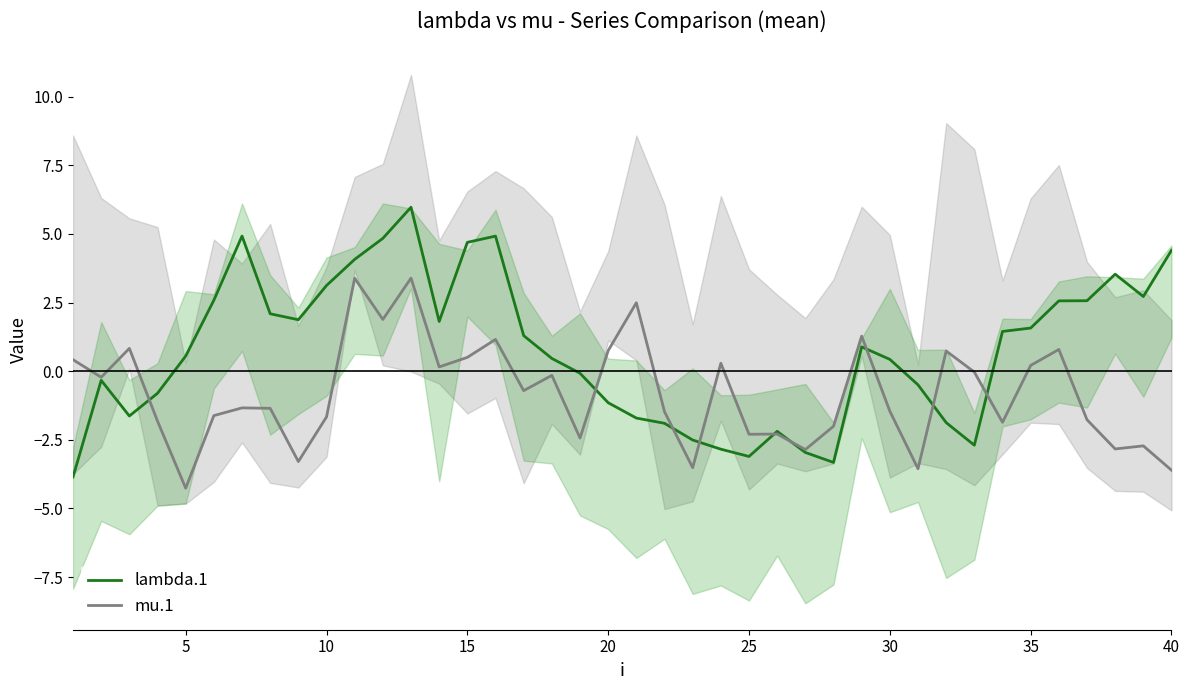

True or false: mu.1 has a value of -4.3 at 5.

True